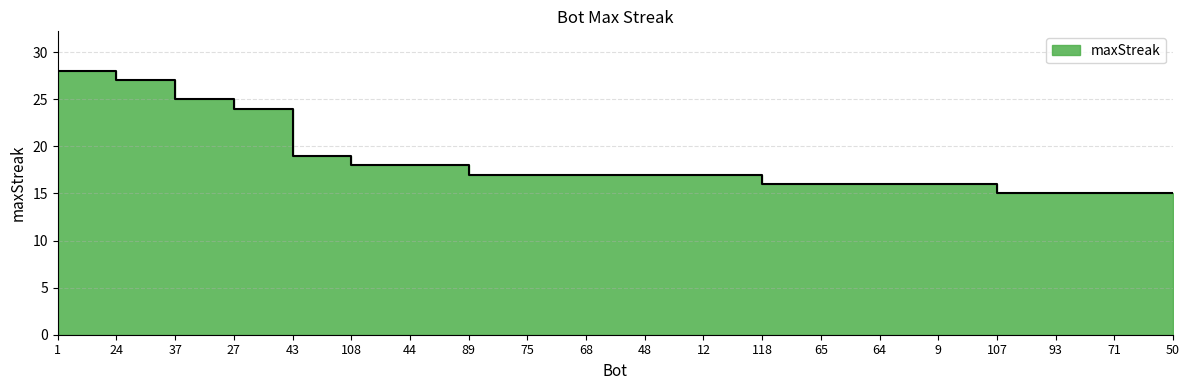

The chart shows a value of 4 at 89. True or false?

False